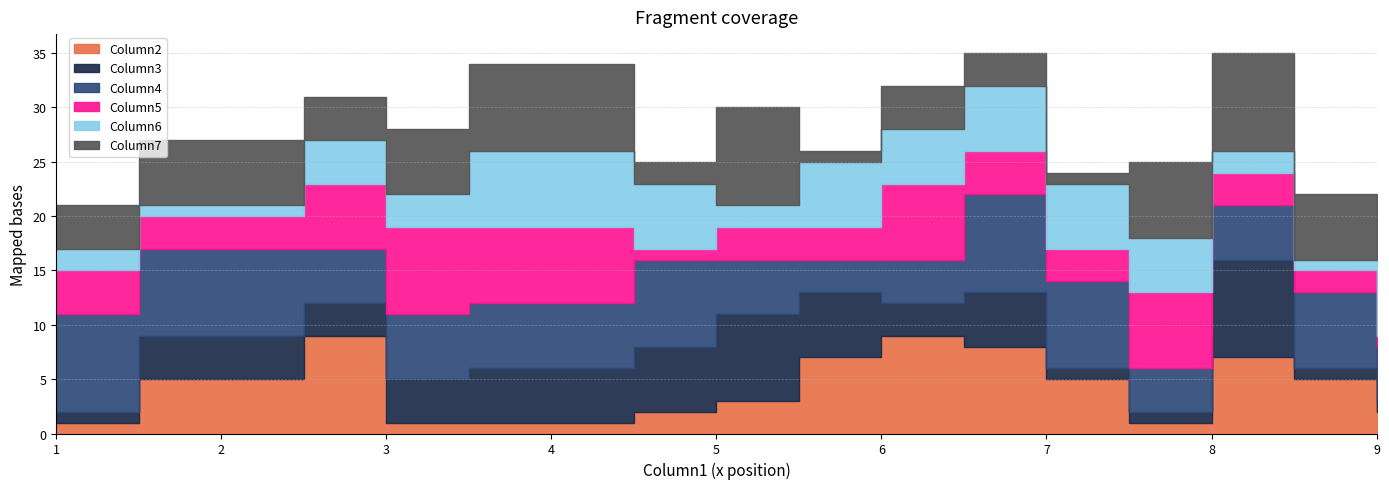

What is the difference between the maximum and second lowest values in the Column6 series?

6